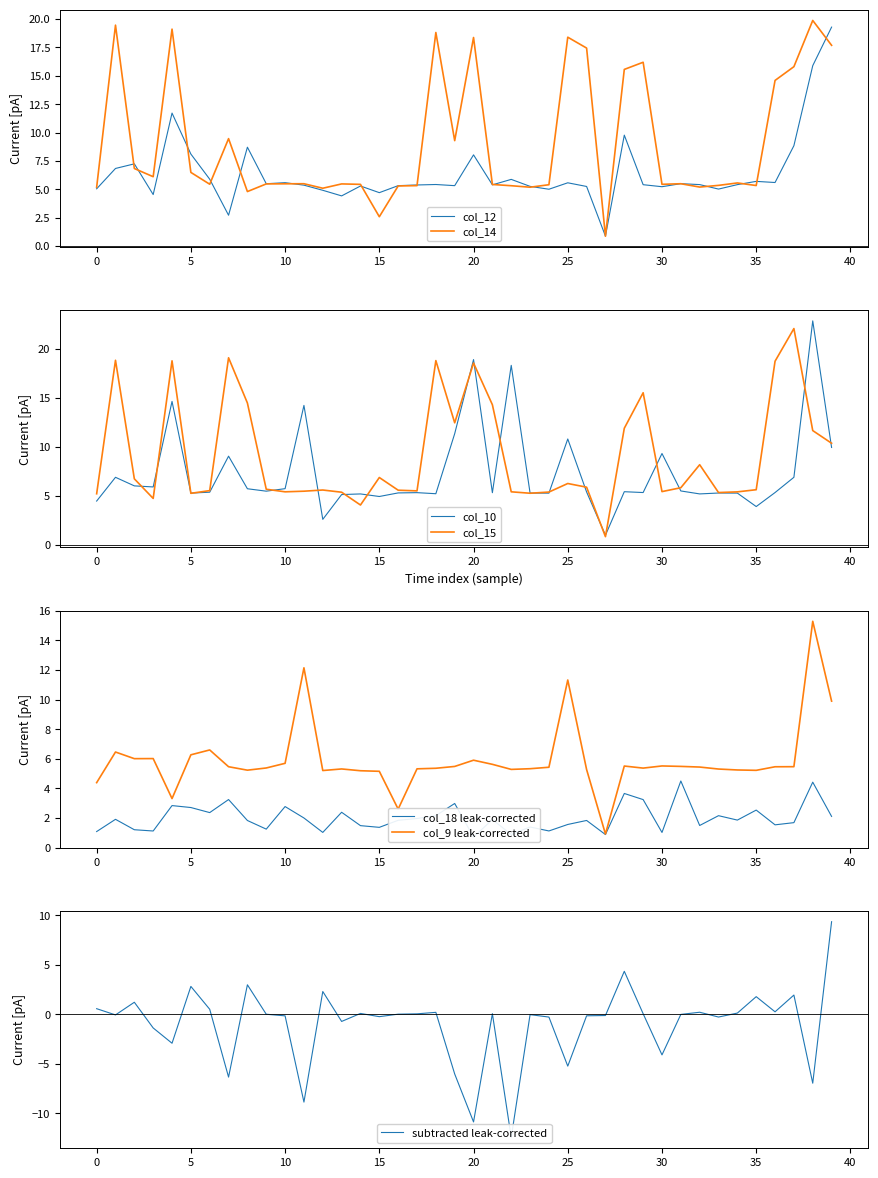

How many interior local peaks does the col_18 series have?

14